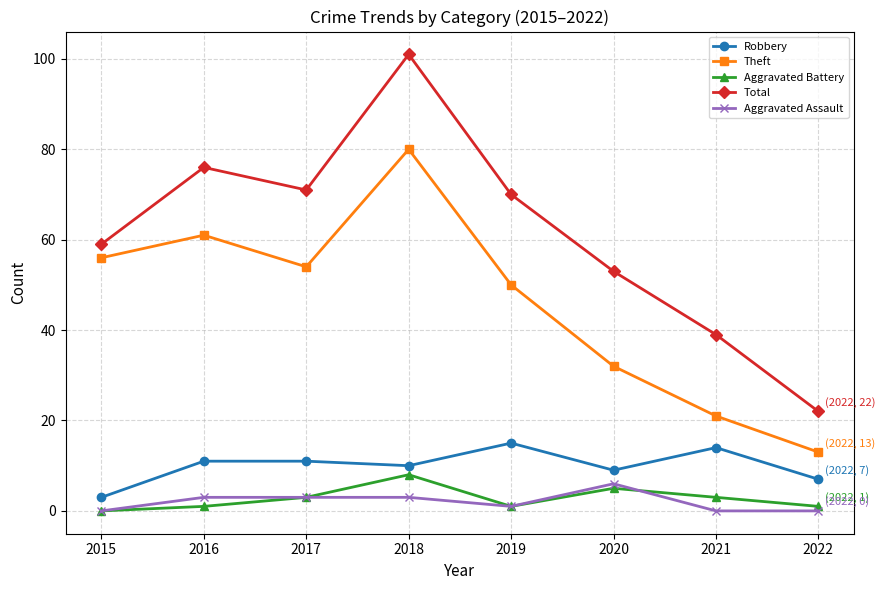

What value does the Theft series have at 2021?

21